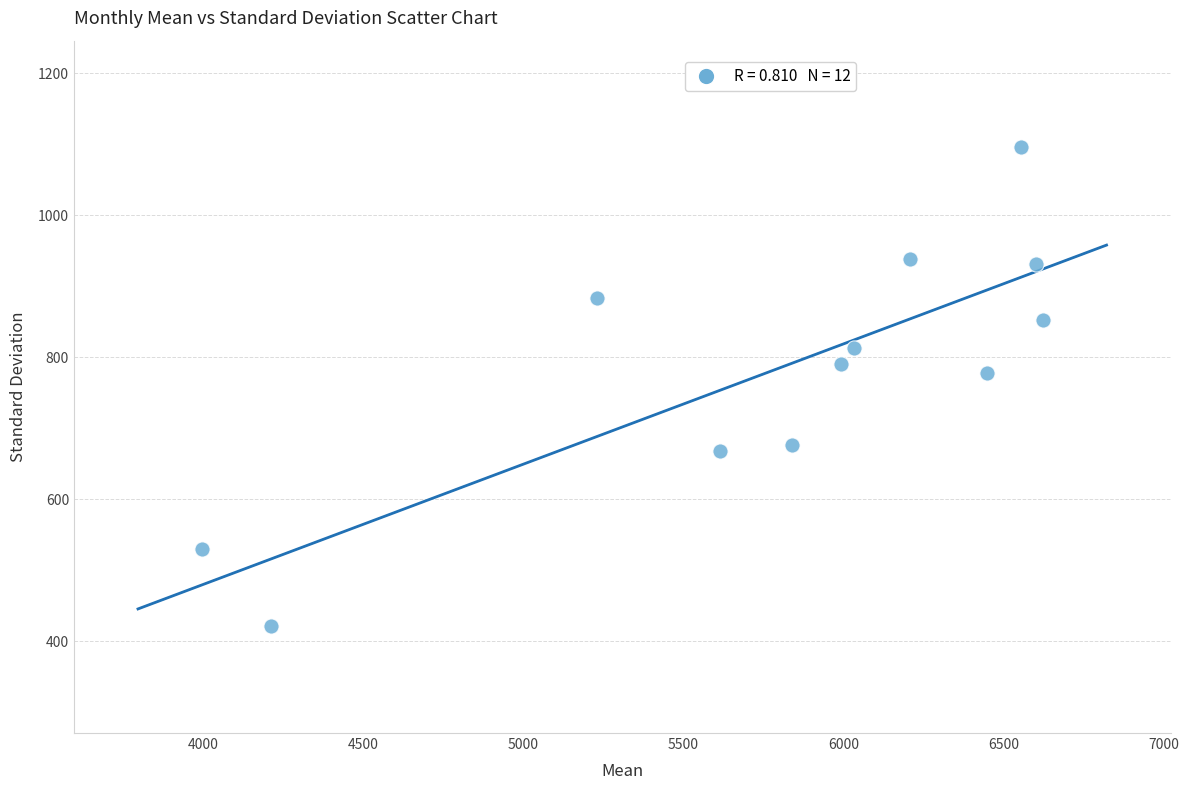

What Y value in the scatter plot is closest to 758?

777.2